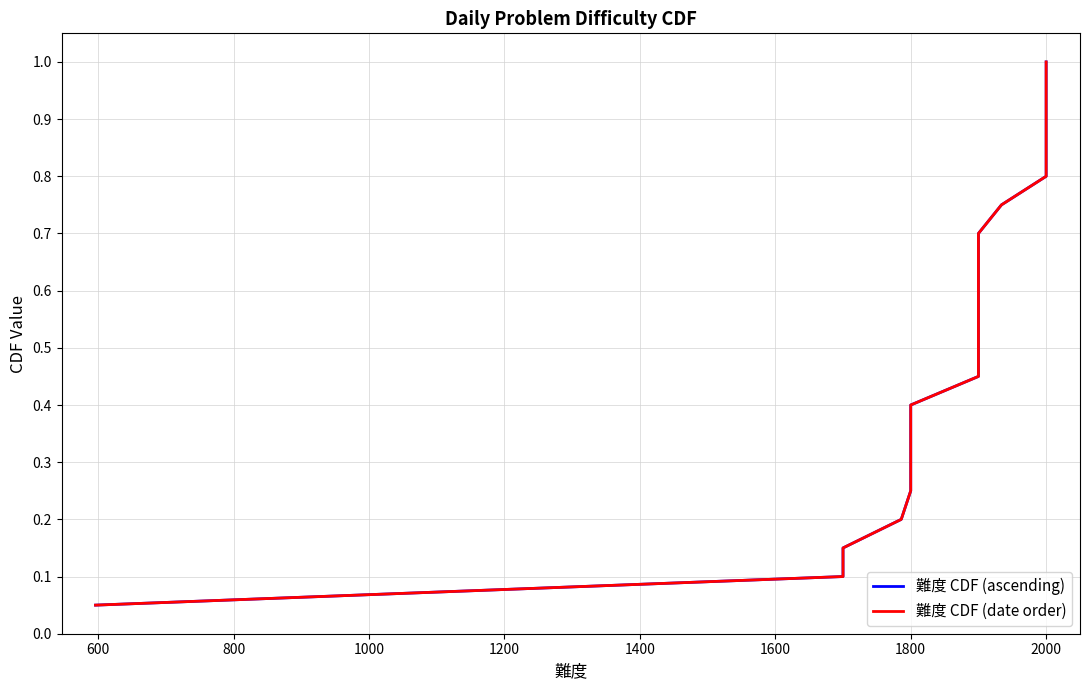

Does the chart have visible grid lines?

Yes